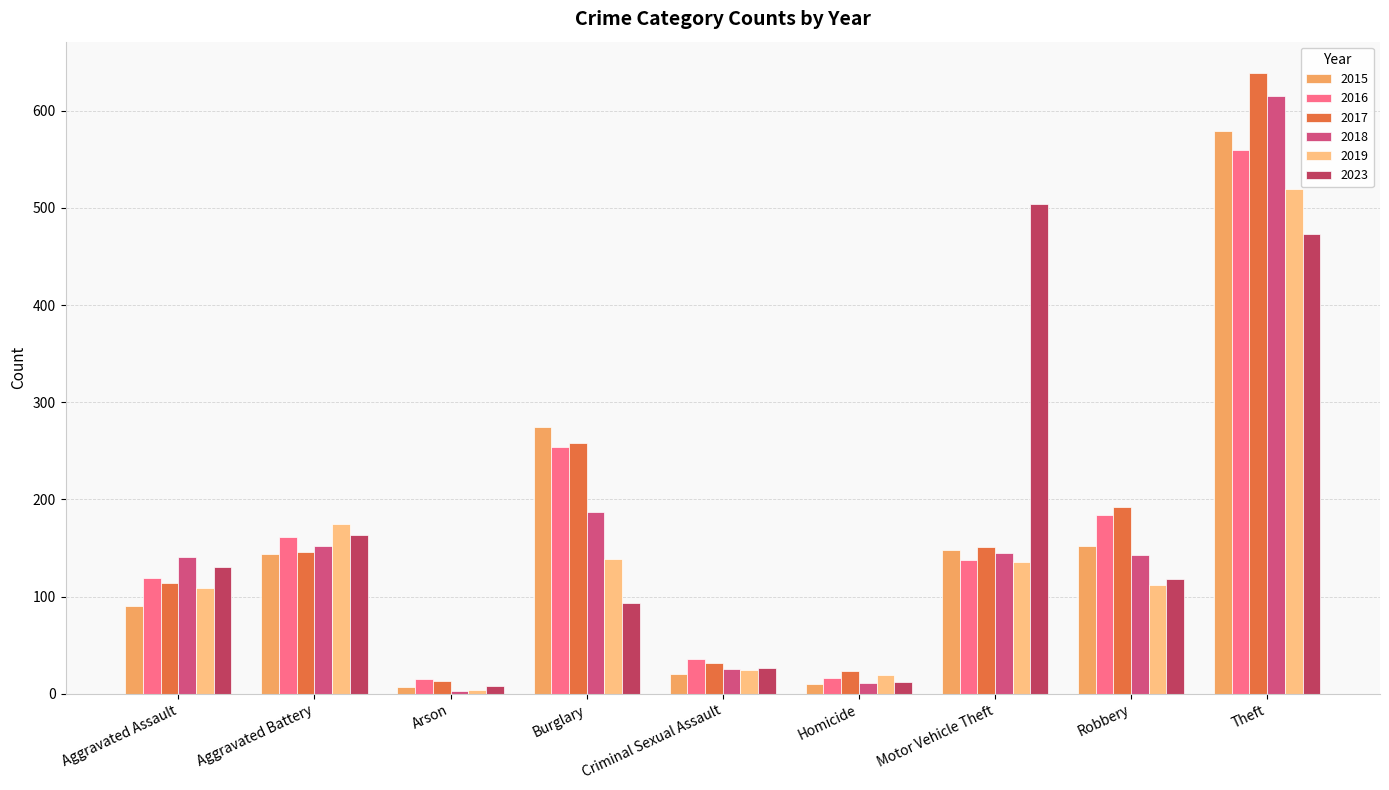

At how many categories does at least one series exceed 423?

2